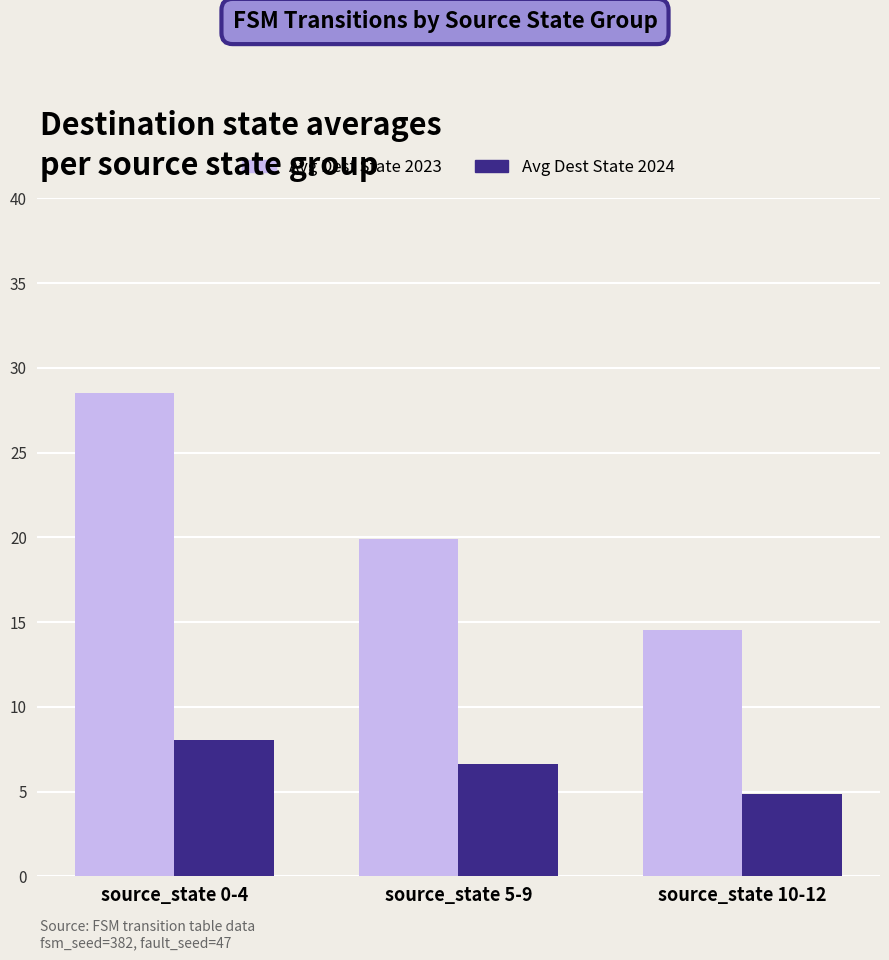

At which category is the sum across all series the highest?

source_state 0-4